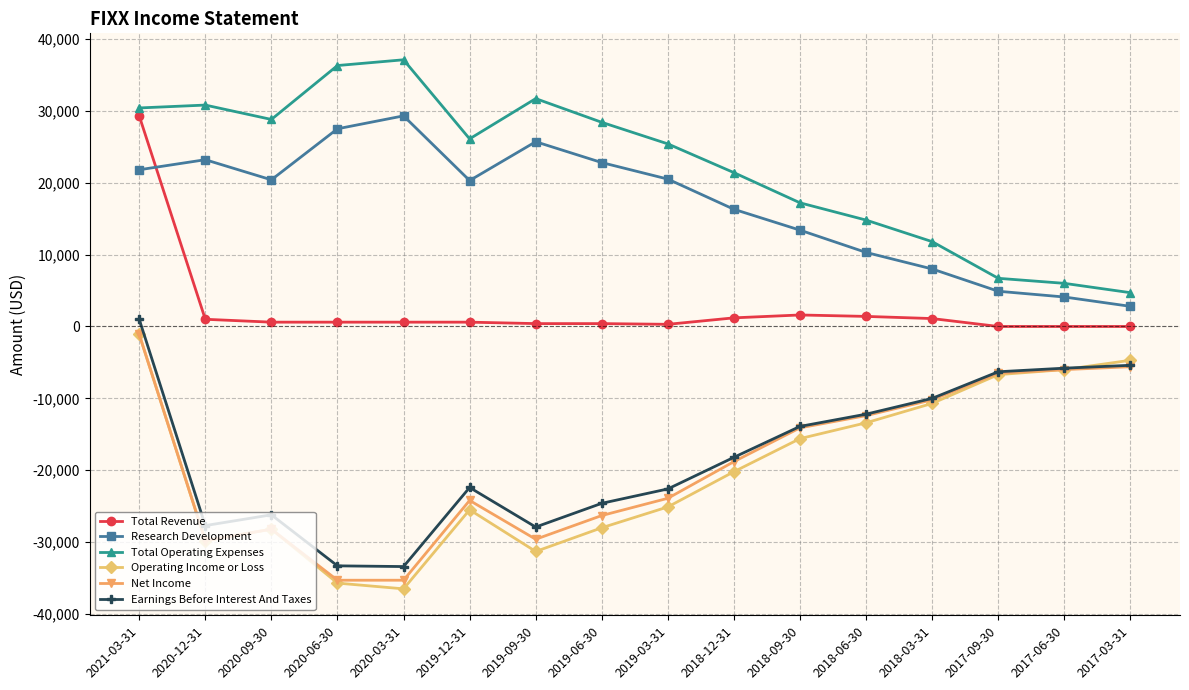

The Earnings Before Interest And Taxes series shows -3810 at 2018-12-31. True or false?

False